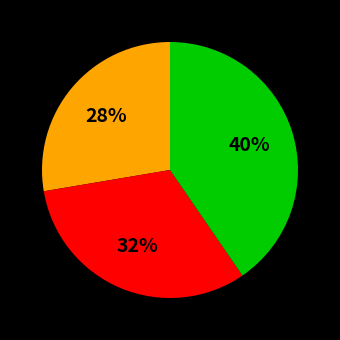

Is there a majority slice in this chart?

No